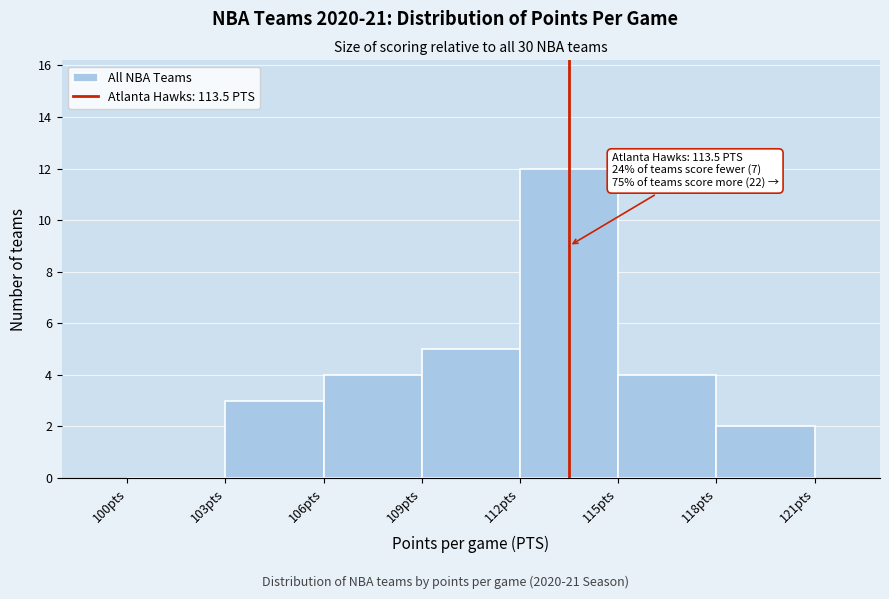

Which range on the x-axis has the tallest bar?

112 to 115